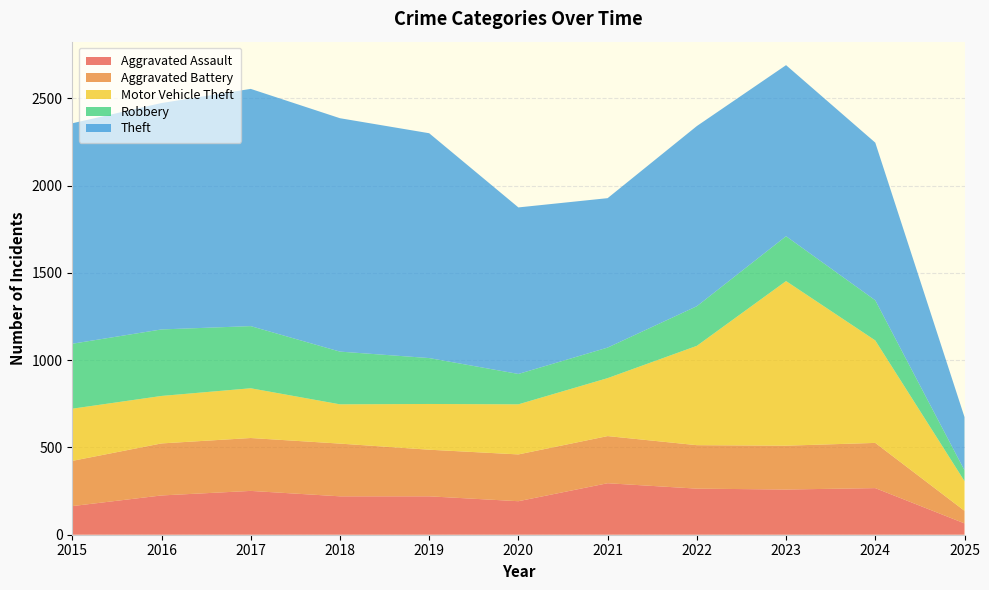

Reading right to left, what are all the values shown in this chart?

Aggravated Assault: 2025=65	2024=267	2023=259	2022=264	2021=295	2020=192	2019=220	2018=220	2017=251	2016=225	2015=164
Aggravated Battery: 2025=72	2024=259	2023=251	2022=249	2021=270	2020=268	2019=267	2018=302	2017=303	2016=298	2015=259
Motor Vehicle Theft: 2025=170	2024=587	2023=943	2022=569	2021=332	2020=287	2019=262	2018=225	2017=285	2016=272	2015=299
Robbery: 2025=62	2024=230	2023=257	2022=227	2021=175	2020=174	2019=263	2018=302	2017=356	2016=381	2015=372
Theft: 2025=305	2024=903	2023=980	2022=1032	2021=856	2020=954	2019=1288	2018=1337	2017=1359	2016=1297	2015=1263